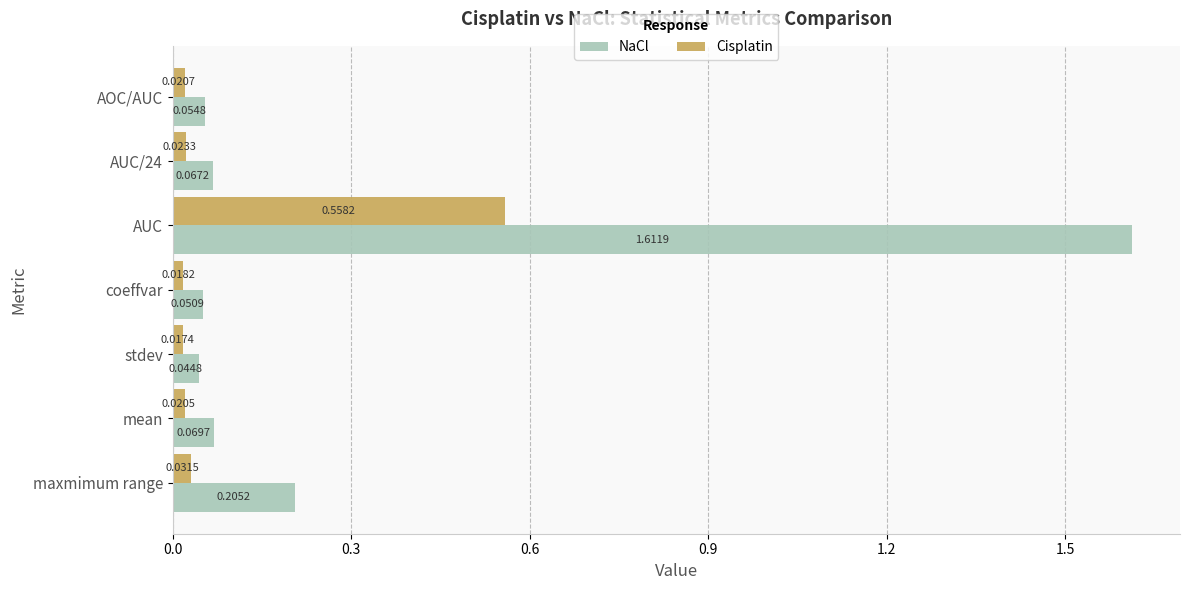

How many distinct data groups are displayed?

2